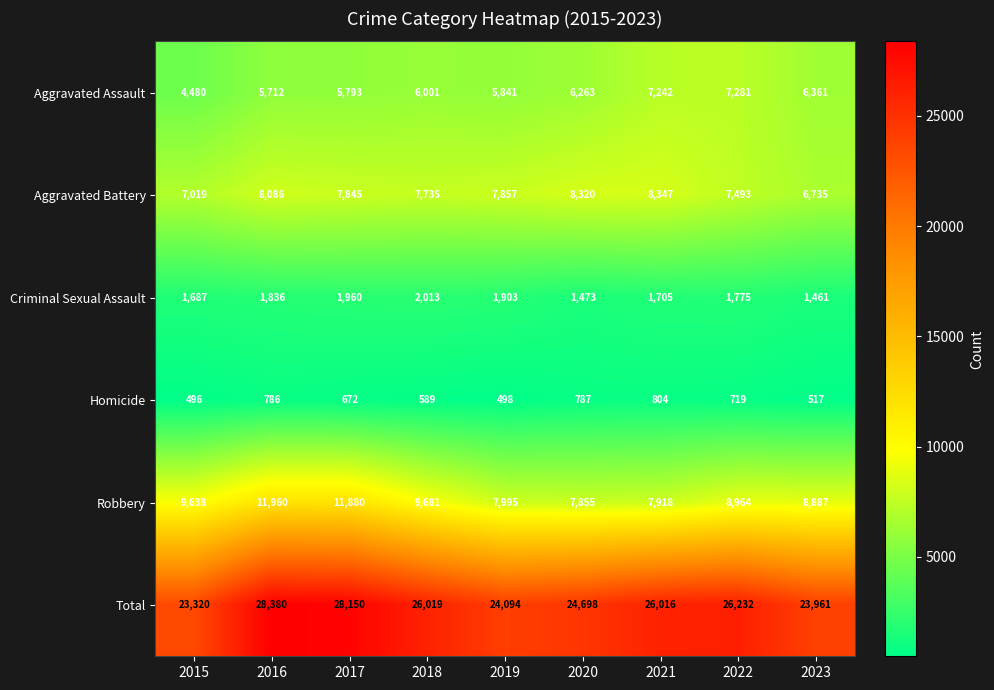

Is it true that Aggravated Assault equals 10364 at 2023?

False